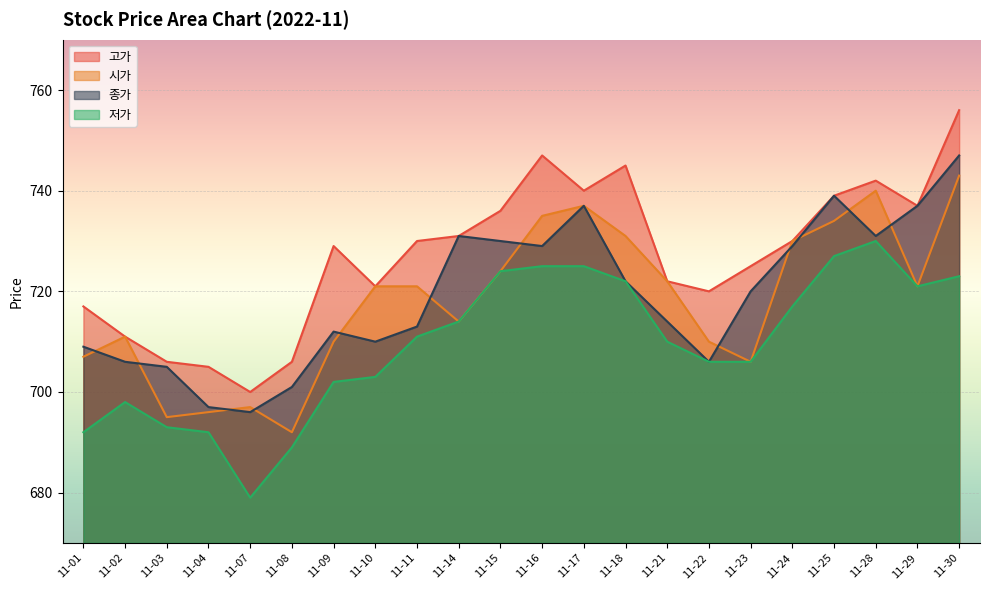

What is the difference between the highest and lowest values at 11-10?

18